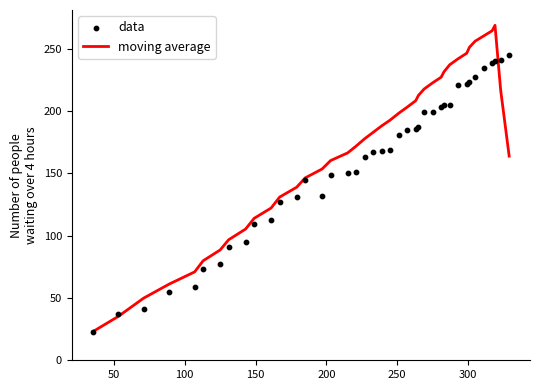

What are all the series names shown in the legend?

moving average, data